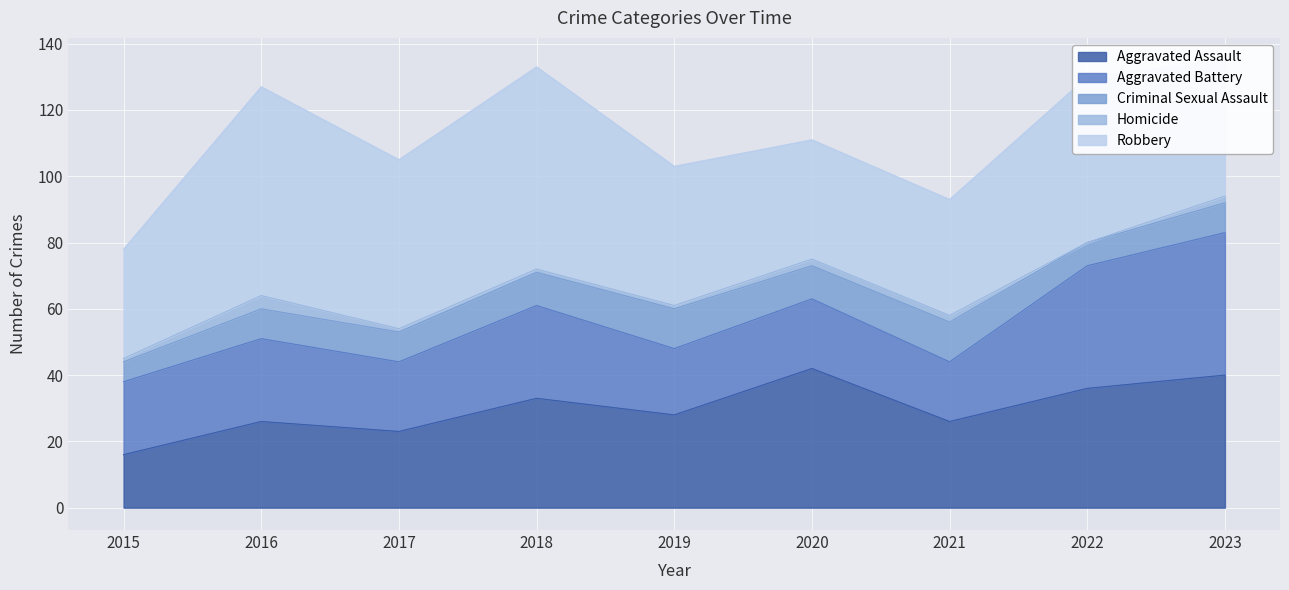

Which series ends up on top after the final intersection of Robbery and Aggravated Assault?

Robbery